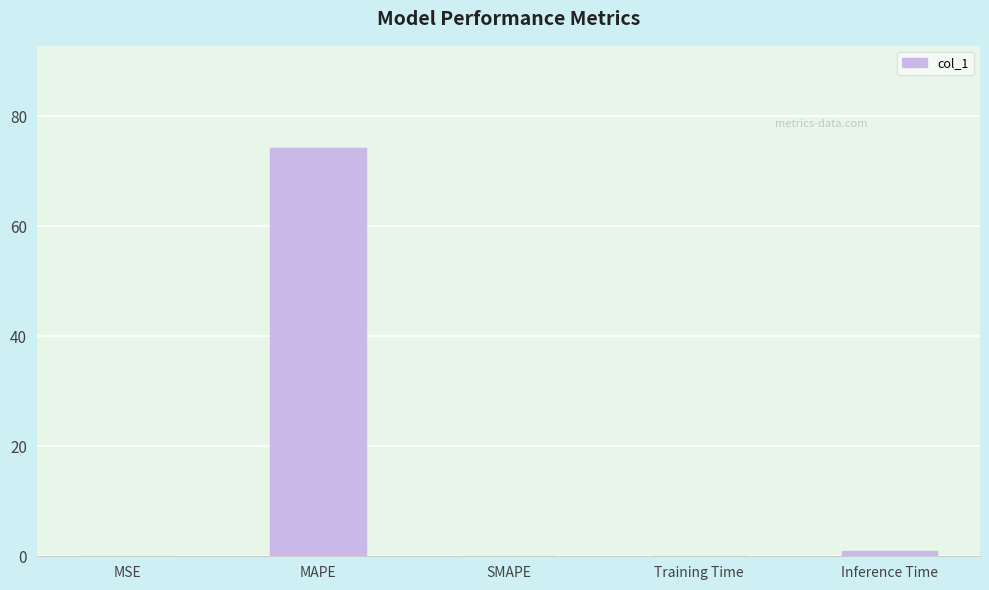

True or false: the data shows 40.4 at SMAPE.

False